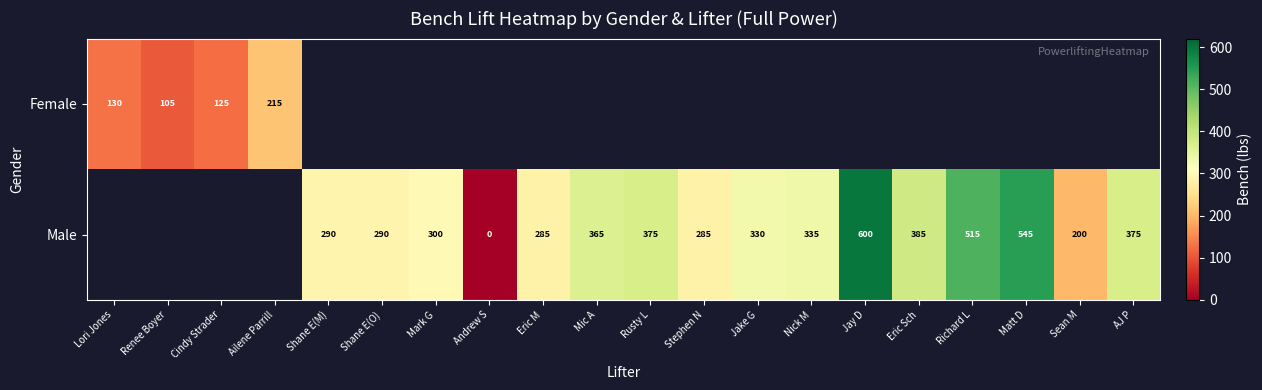

Is it true that Male equals 600 at Jay D?

True